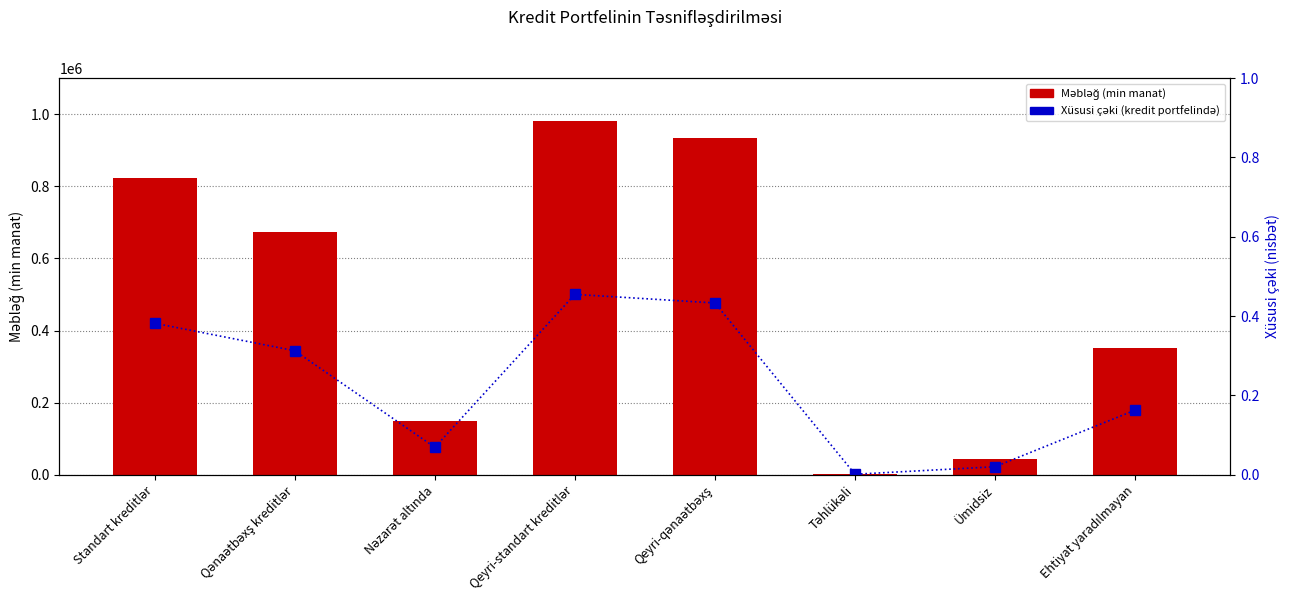

Where is Məbləğ (min manat) nearest to the value 491560?

Ehtiyat yaradılmayan